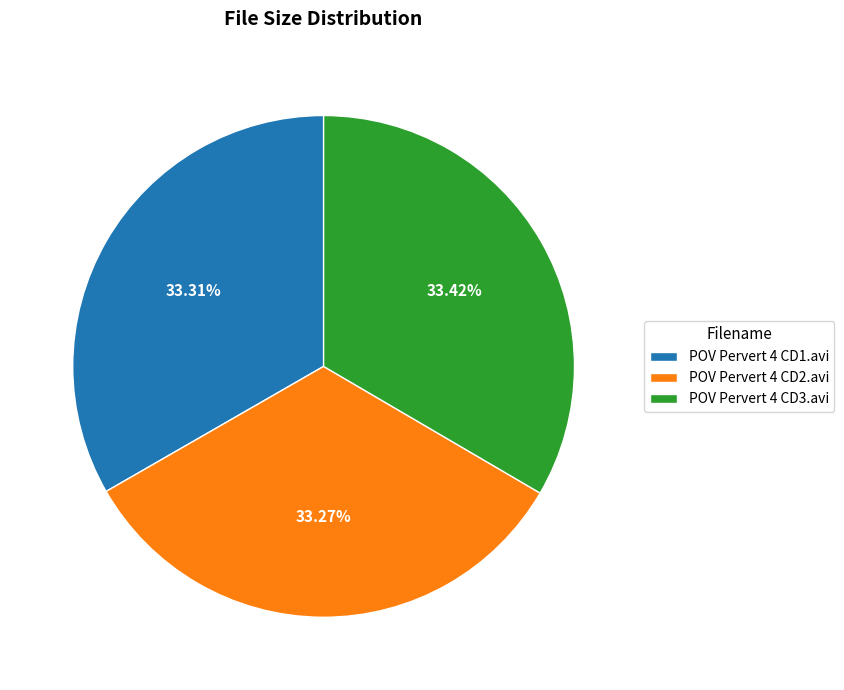

Combined, what portion of the pie is POV Pervert 4 CD3.avi and POV Pervert 4 CD2.avi?

66.7%